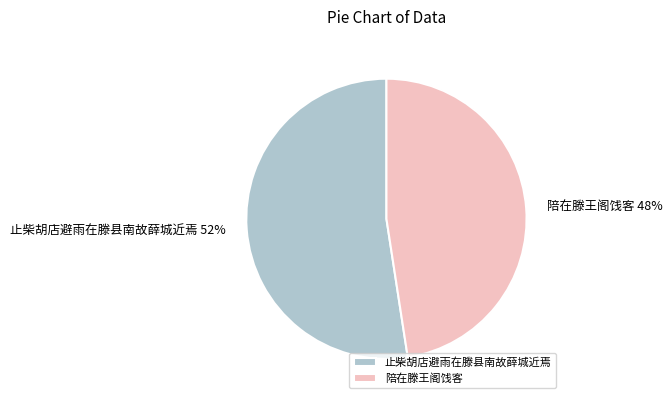

Is it true that 陪在滕王阁饯客 is 48% of the pie?

True